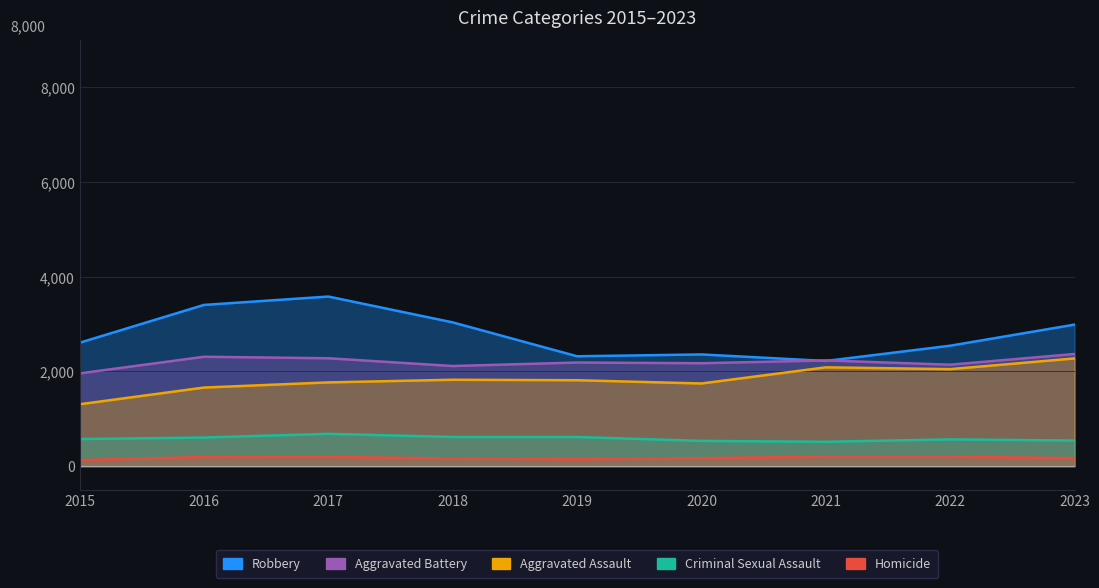

Which category has the lowest value in the Robbery series?

2021